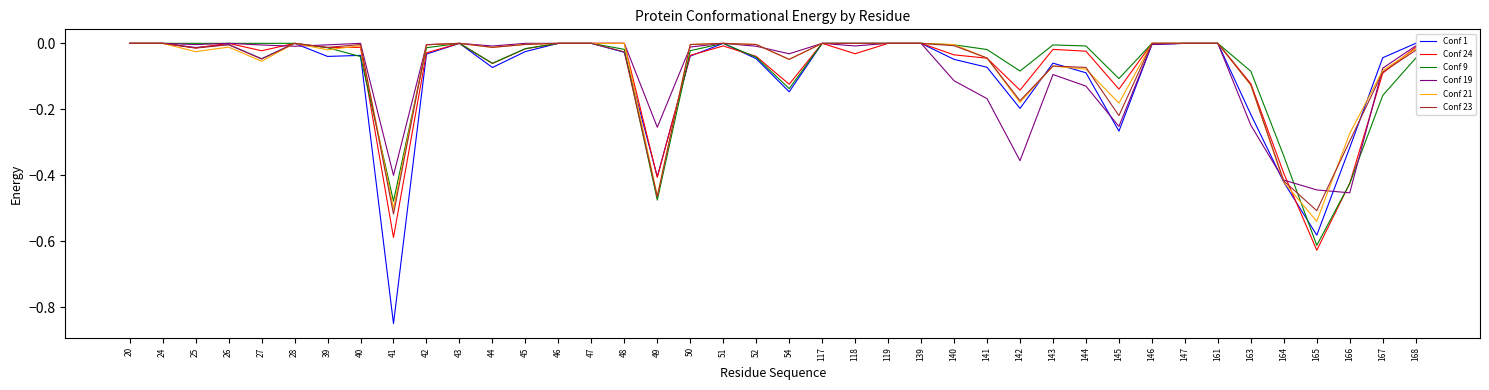

The value of Conf 9 at 27 is 0.0. True or false?

True